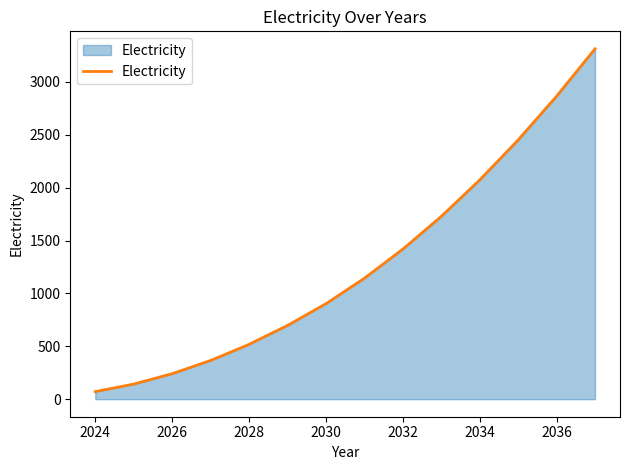

True or false: the data has more than 1 interior local peaks.

False